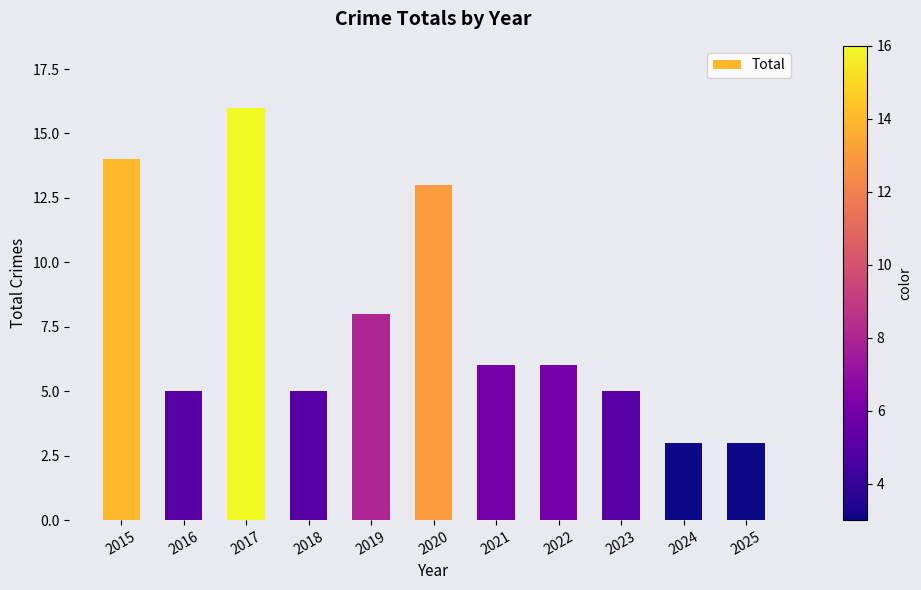

Between 2024 and 2020, which is larger?

2020